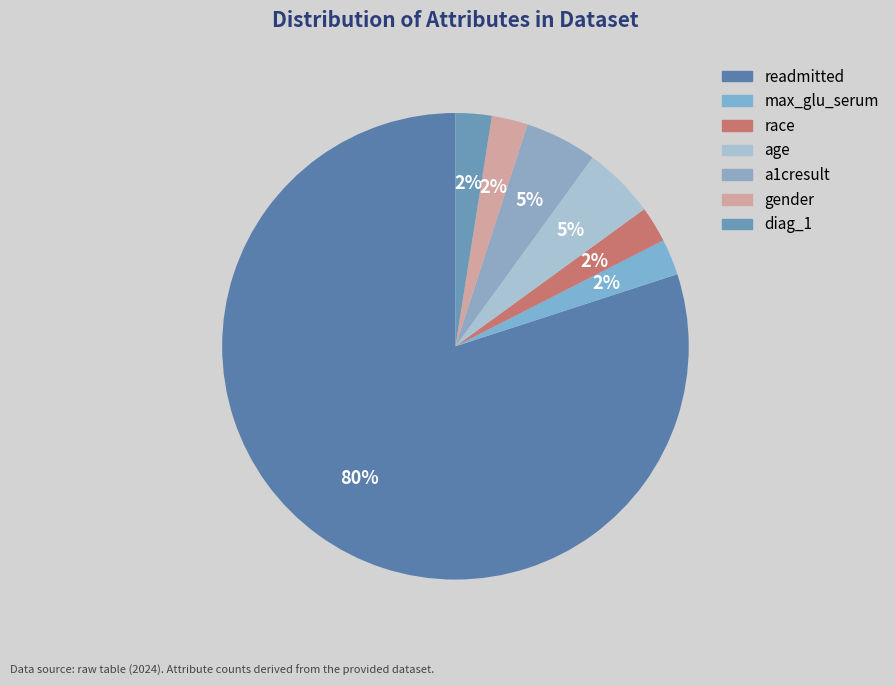

Does diag_1 account for over 50% of the chart?

No